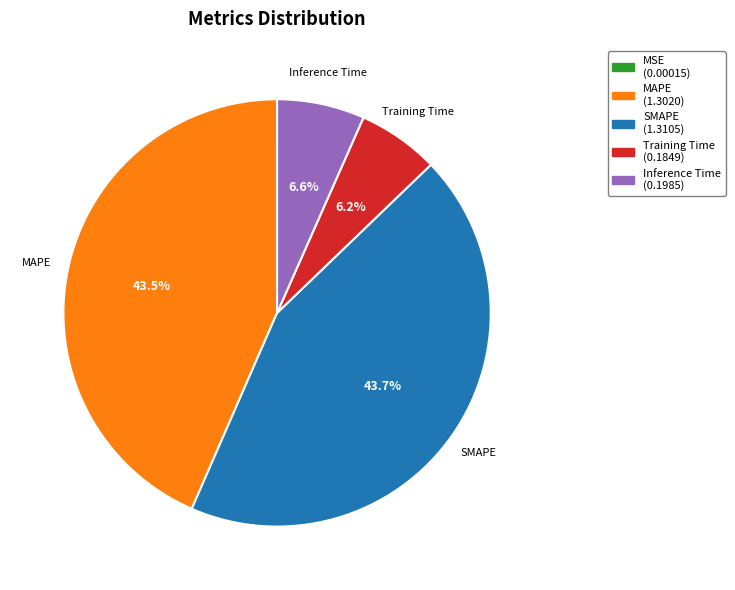

What is the total percentage of MAPE and Inference Time?

50.1%